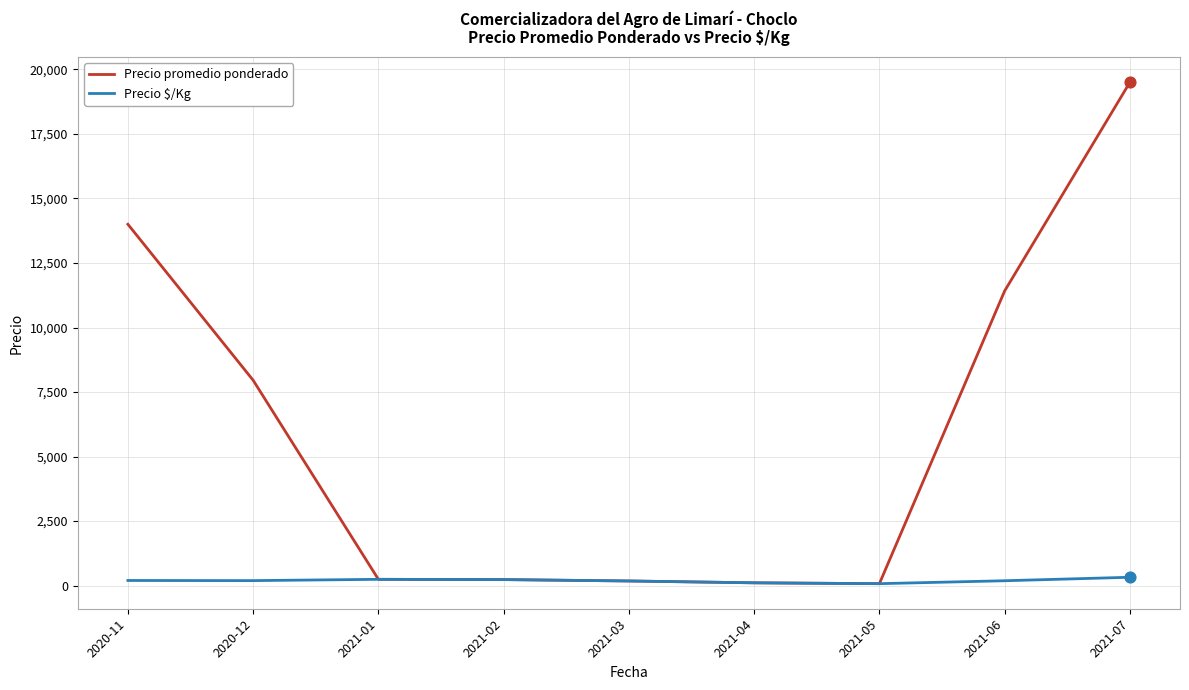

Which series has the largest range (max minus min)?

Precio promedio ponderado